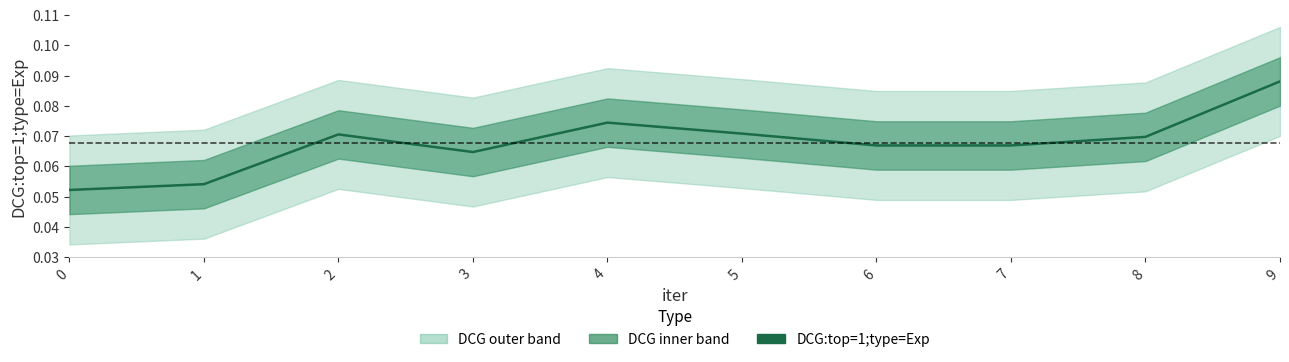

How many interior local peaks (higher than both neighbors) does the data have?

2